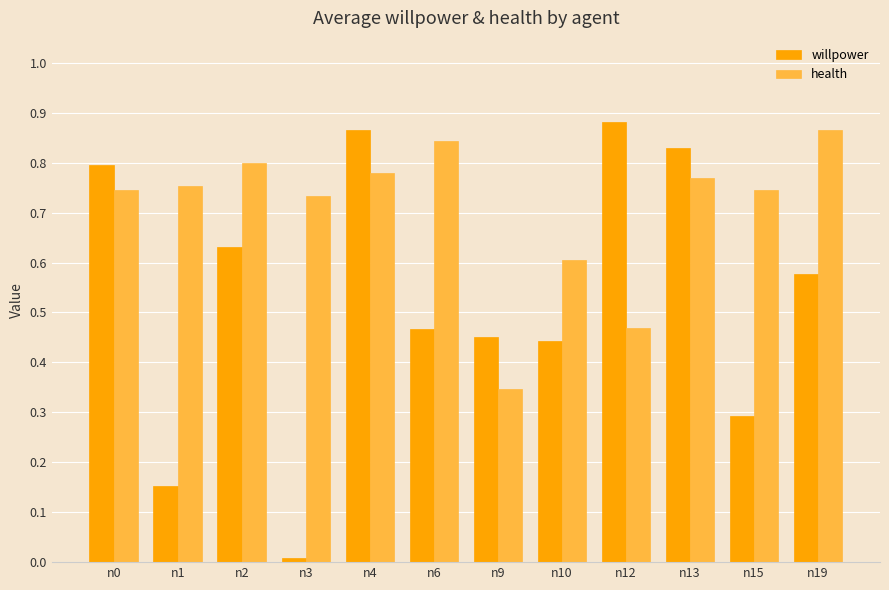

Are the bars horizontal?

No